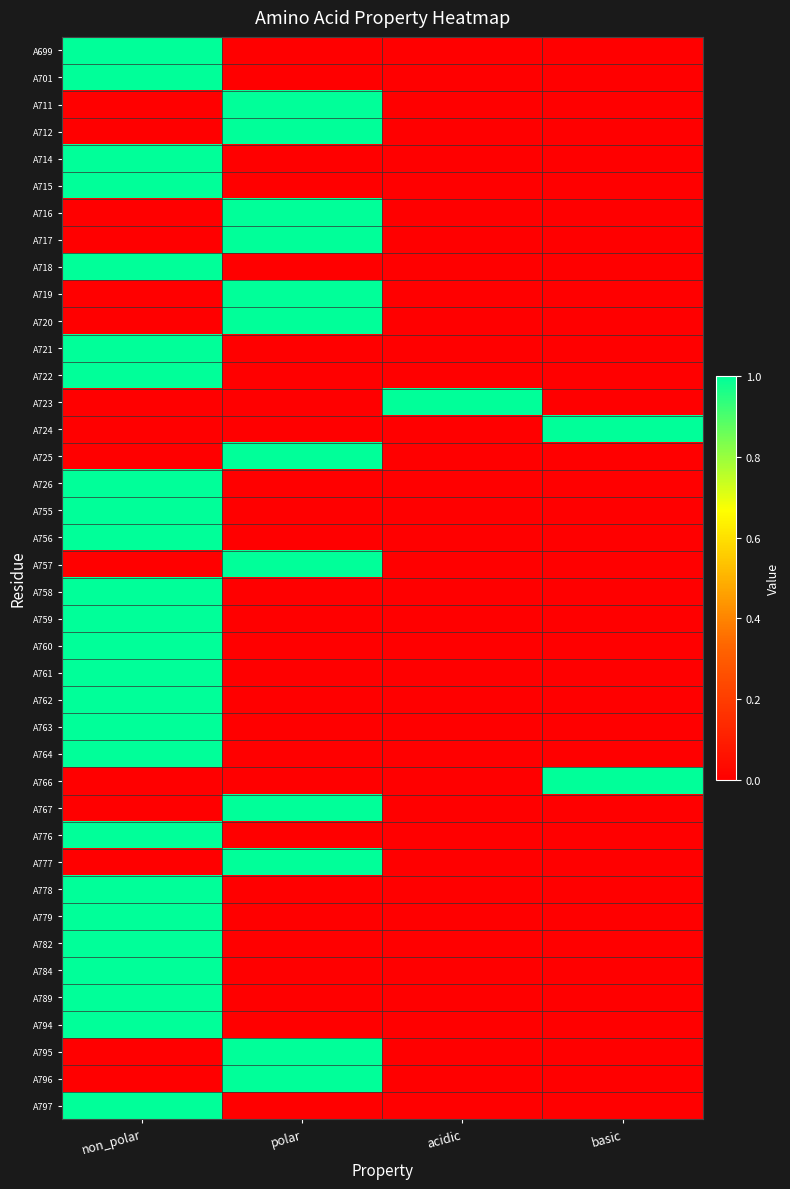

Count the number of categories in the chart.

4